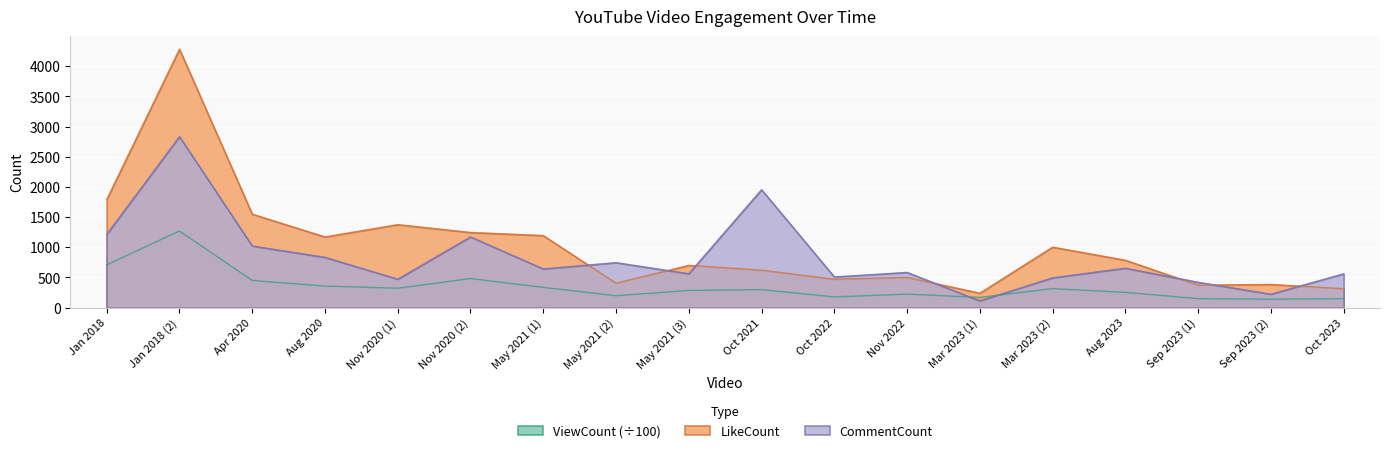

Read the ViewCount value at Nov 2022.

224.5